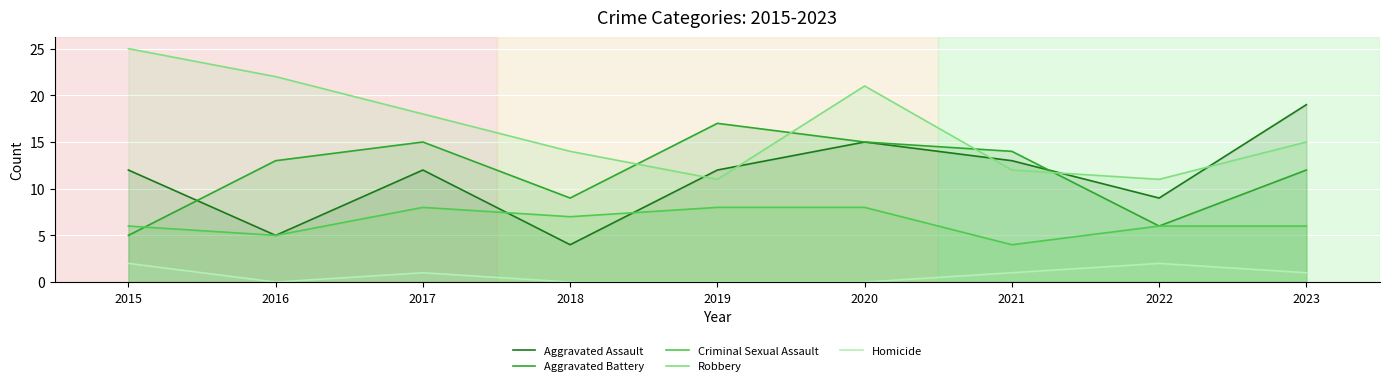

Between which two adjacent categories do Aggravated Battery and Robbery first intersect?

2018 and 2019